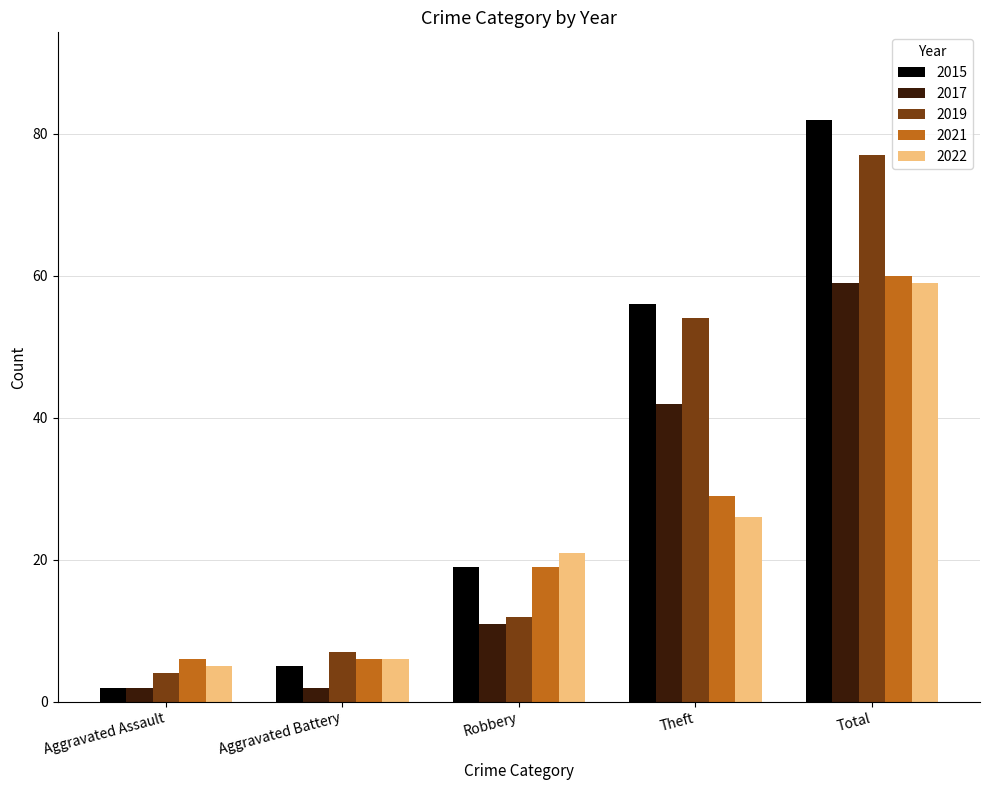

What value does the 2019 series have at Aggravated Assault, to the nearest 5?

5